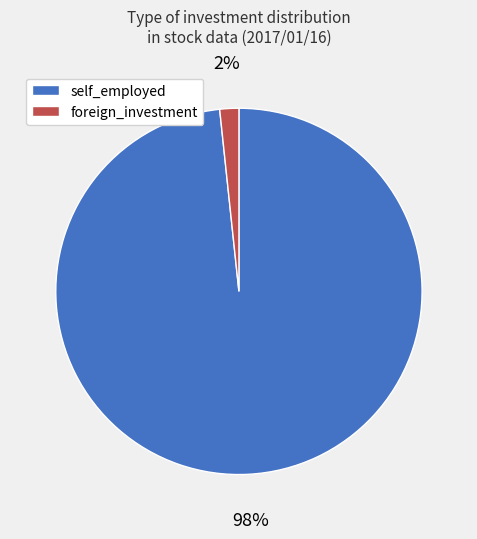

Is foreign_investment the majority of the pie?

No